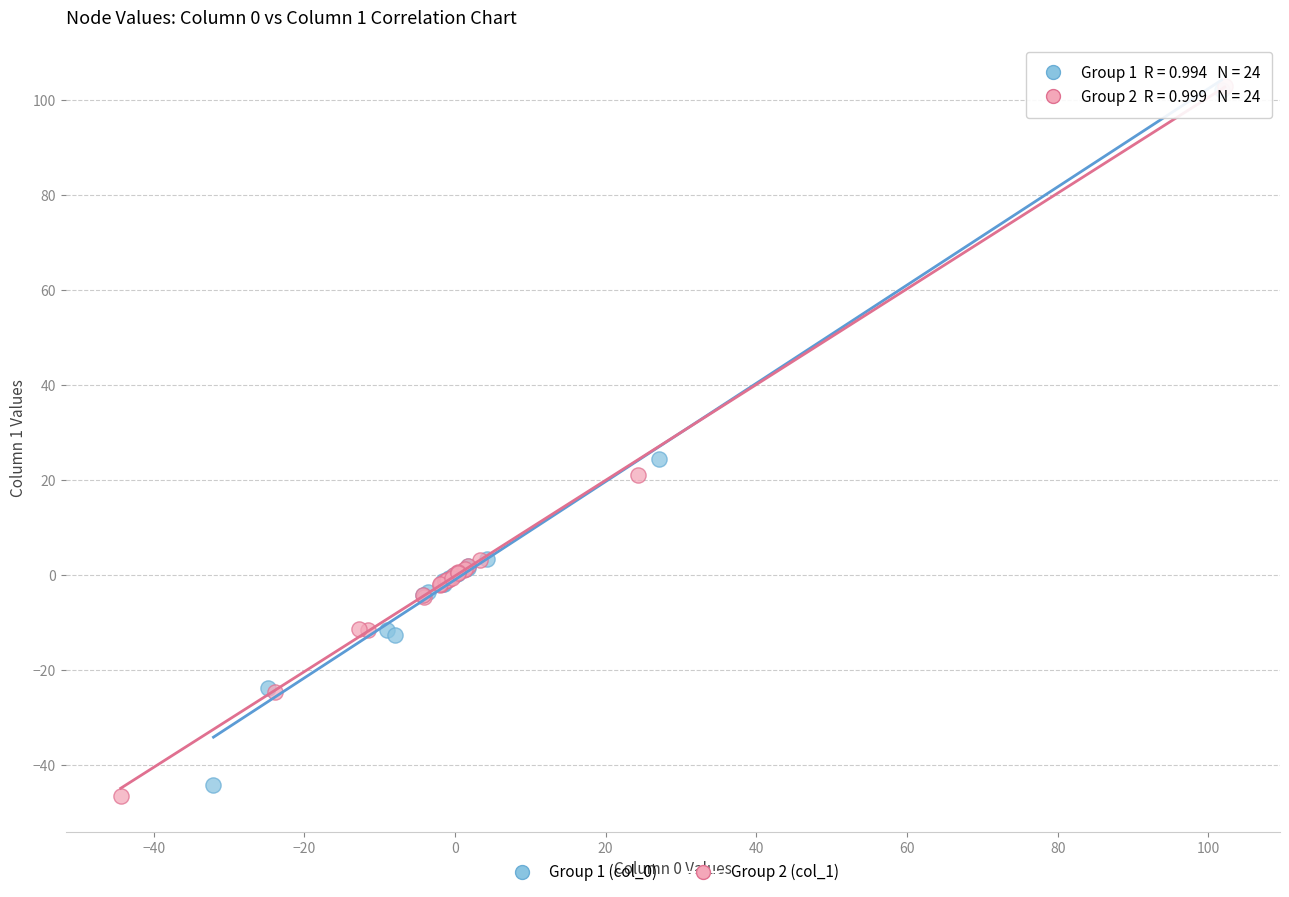

Which series has the largest Y range (max minus min)?

Group 2 (col_1)